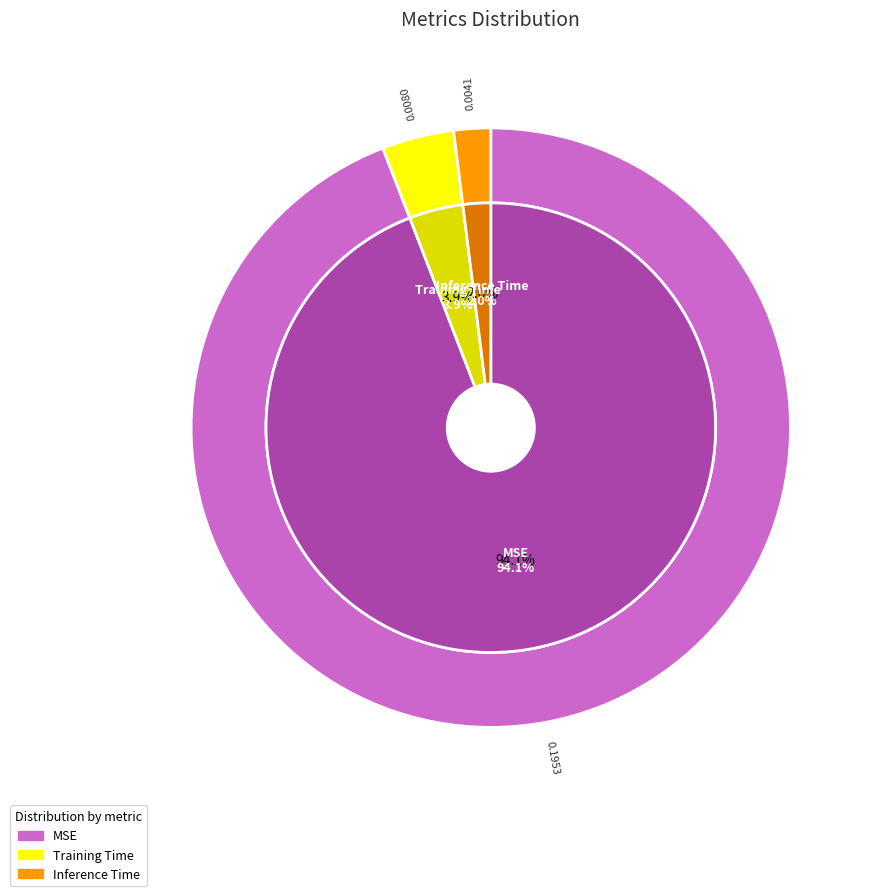

Which slice is the smallest?

Inference Time